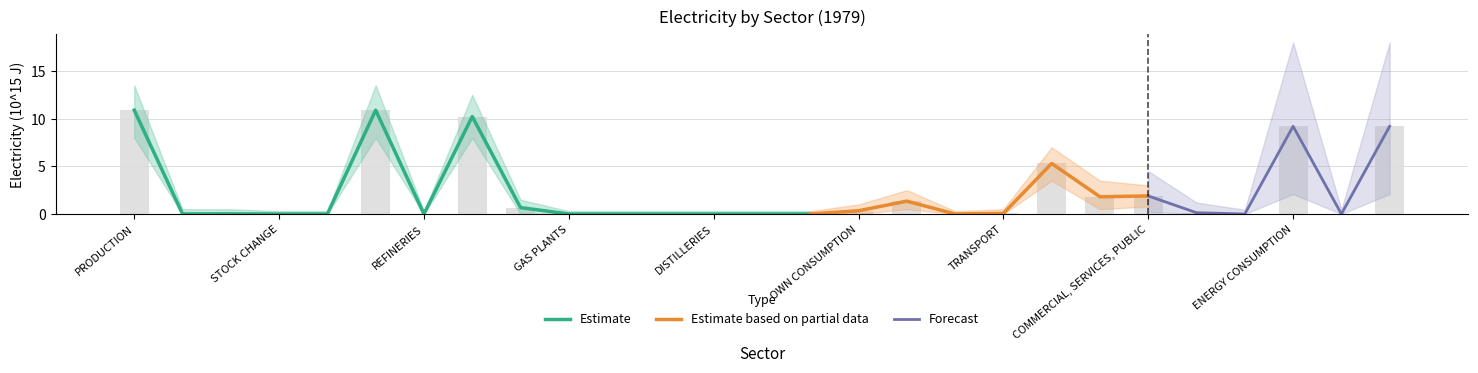

Where is ELECTRICITY_upper nearest to the value 6?

INDUSTRIAL